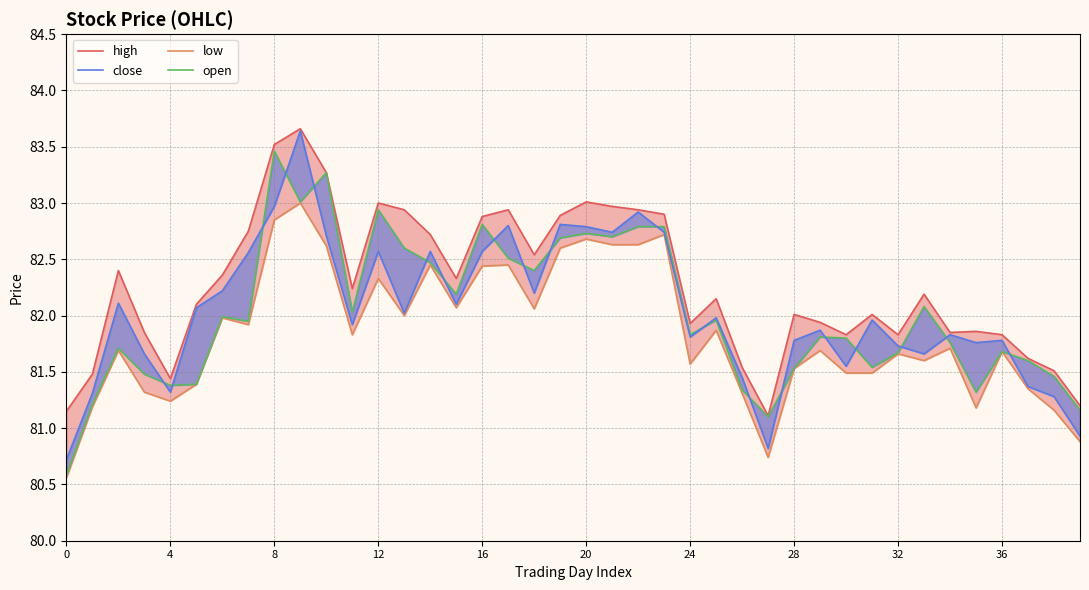

What is the label of the 6th point from the left?

20